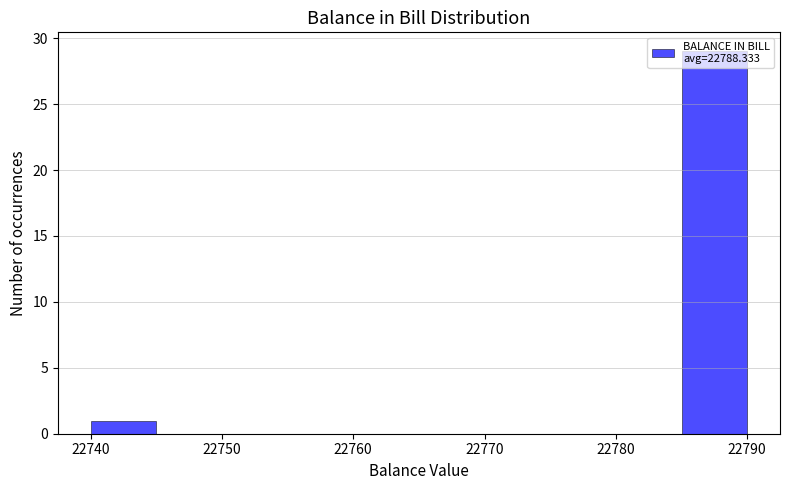

Reading left to right, transcribe this chart: for each bar, give the range it covers on the x-axis and its height. The values are not printed on the chart, so give them approximately, as read against the axis.

22740 to 22745: 1
22745 to 22750: 0
22750 to 22755: 0
22755 to 22760: 0
22760 to 22765: 0
22765 to 22770: 0
22770 to 22775: 0
22775 to 22780: 0
22780 to 22785: 0
22785 to 22790: 29